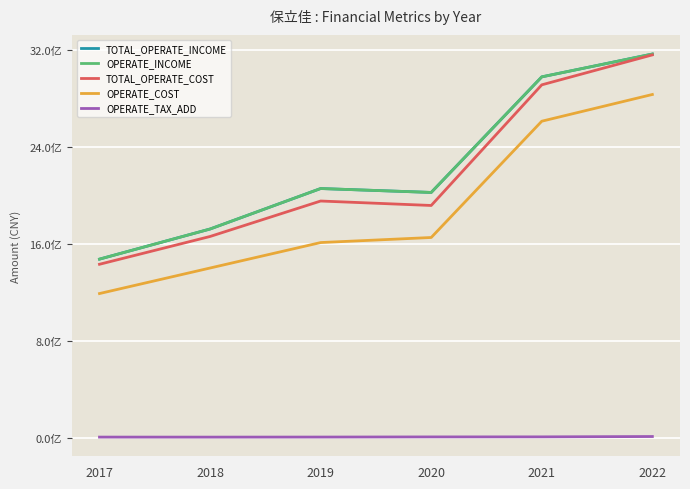

Where is OPERATE_TAX_ADD nearest to the value 7814929?

2021